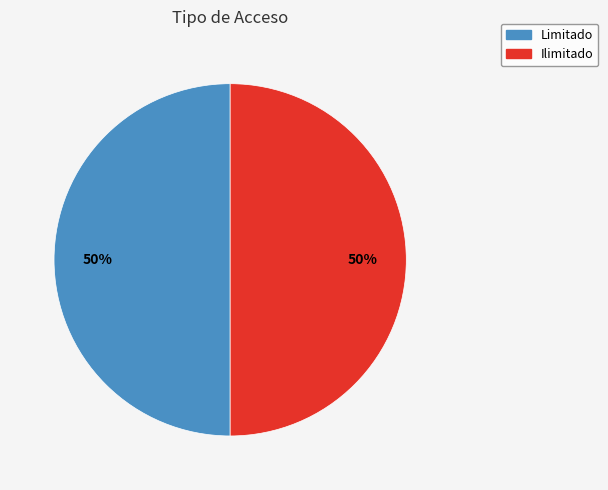

True or false: Ilimitado accounts for 44% of the total.

False